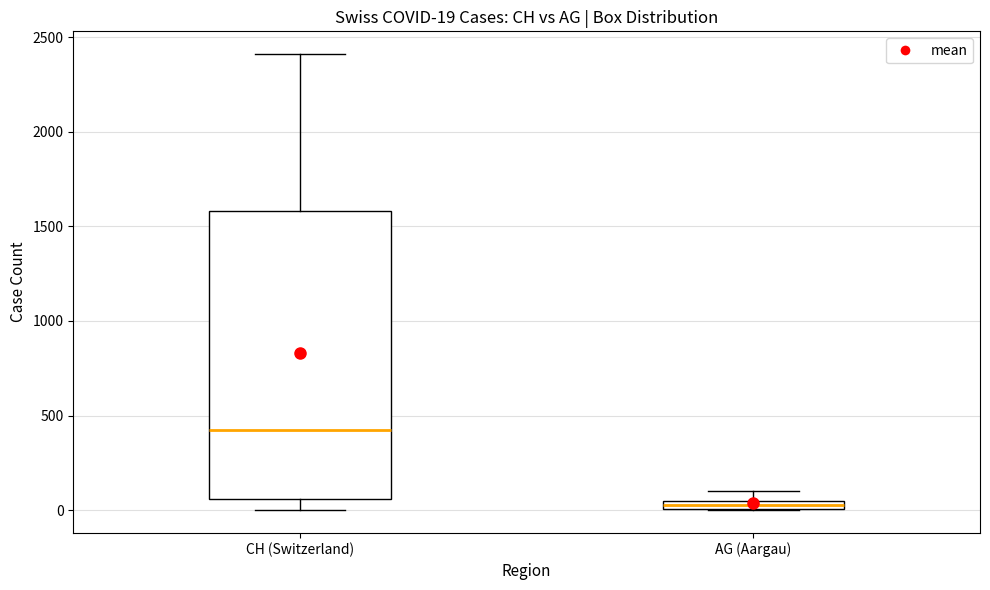

Comparing the boxes themselves (not the whiskers), which one is the tallest?

CH (Switzerland)